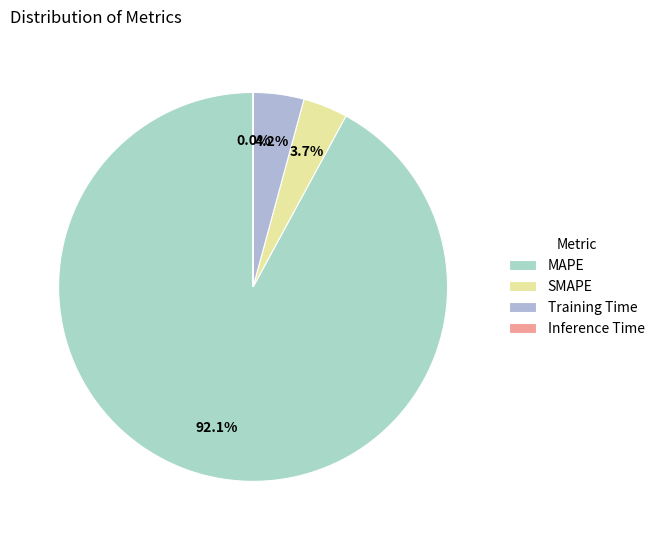

Count the number of slices in the pie.

4